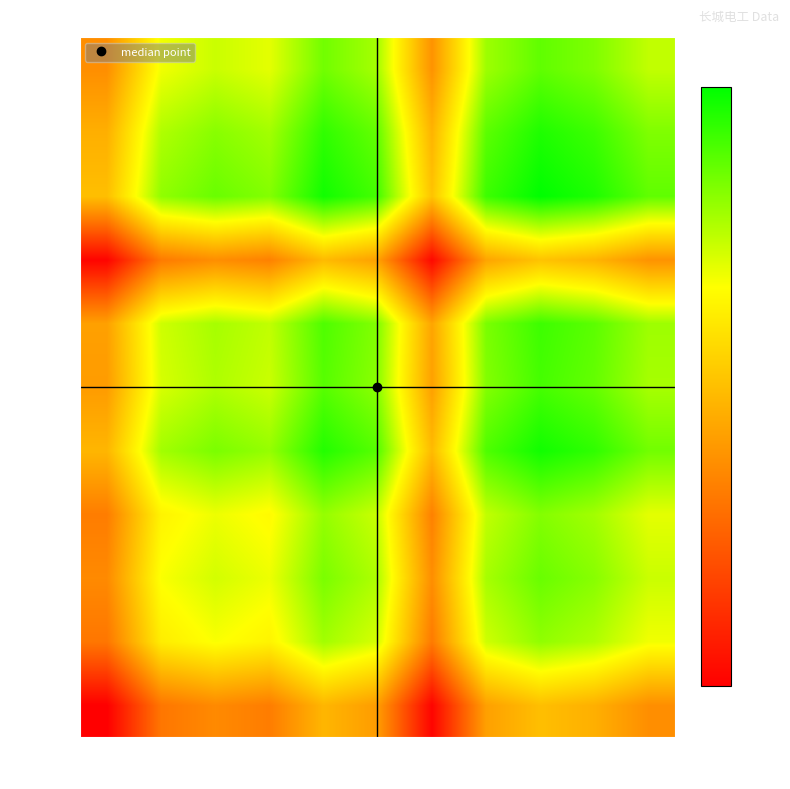

Reading left to right, what are all the values shown in this chart?

204061: 11070=5.4	18512=5.7	20460=5.7	20624=5.7	21212=5.8	21692=5.8	22452=5.4	22981=5.8	29542=5.9	32257=5.8	35162=5.8
313520: 11070=5.7	18512=6.0	20460=6.0	20624=6.0	21212=6.1	21692=6.1	22452=5.7	22981=6.1	29542=6.1	32257=6.1	35162=6.0
333351: 11070=5.7	18512=6.0	20460=6.1	20624=6.0	21212=6.2	21692=6.1	22452=5.8	22981=6.1	29542=6.2	32257=6.1	35162=6.1
340671: 11070=5.7	18512=6.0	20460=6.0	20624=6.0	21212=6.1	21692=6.1	22452=5.7	22981=6.1	29542=6.2	32257=6.1	35162=6.0
340815: 11070=5.8	18512=6.1	20460=6.2	20624=6.1	21212=6.3	21692=6.2	22452=5.9	22981=6.2	29542=6.3	32257=6.2	35162=6.2
357039: 11070=5.8	18512=6.1	20460=6.1	20624=6.1	21212=6.2	21692=6.1	22452=5.8	22981=6.2	29542=6.2	32257=6.2	35162=6.1
374591: 11070=5.8	18512=6.1	20460=6.1	20624=6.1	21212=6.2	21692=6.2	22452=5.8	22981=6.2	29542=6.2	32257=6.2	35162=6.1
400195: 11070=5.4	18512=5.7	20460=5.8	20624=5.7	21212=5.9	21692=5.8	22452=5.5	22981=5.8	29542=5.9	32257=5.8	35162=5.8
472663: 11070=5.9	18512=6.1	20460=6.2	20624=6.2	21212=6.3	21692=6.2	22452=5.9	22981=6.2	29542=6.3	32257=6.3	35162=6.2
524698: 11070=5.8	18512=6.1	20460=6.1	20624=6.1	21212=6.2	21692=6.2	22452=5.8	22981=6.2	29542=6.3	32257=6.2	35162=6.2
581828: 11070=5.8	18512=6.0	20460=6.1	20624=6.0	21212=6.2	21692=6.1	22452=5.8	22981=6.1	29542=6.2	32257=6.2	35162=6.1